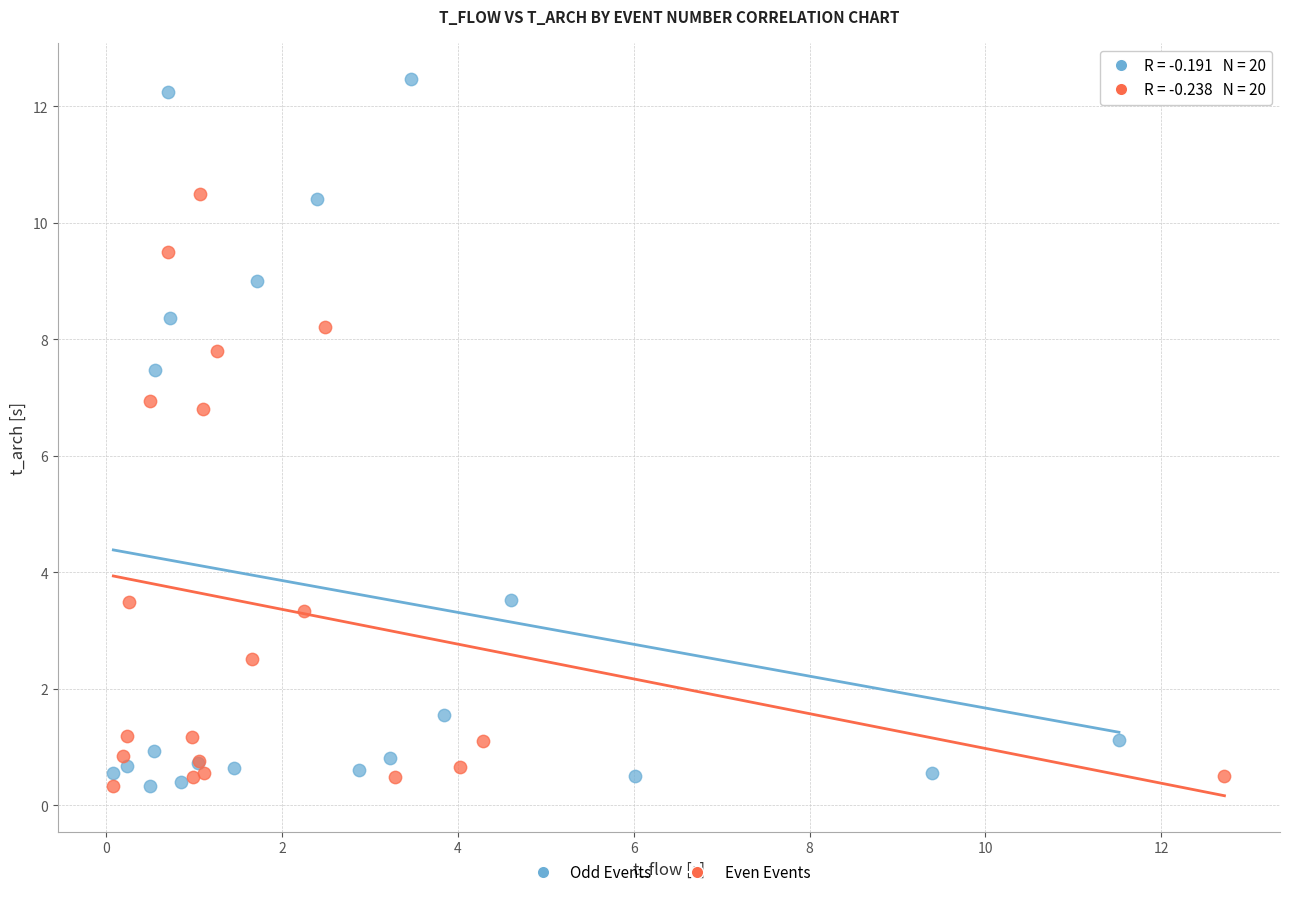

Which series contains the highest Y value?

Odd Events